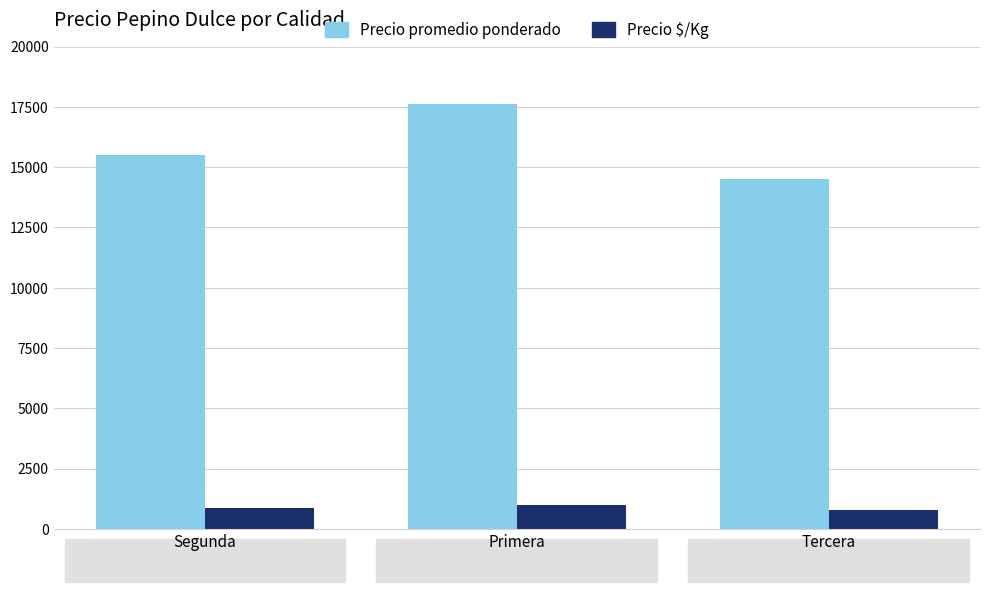

What is the average value of the Precio $/Kg series?

882